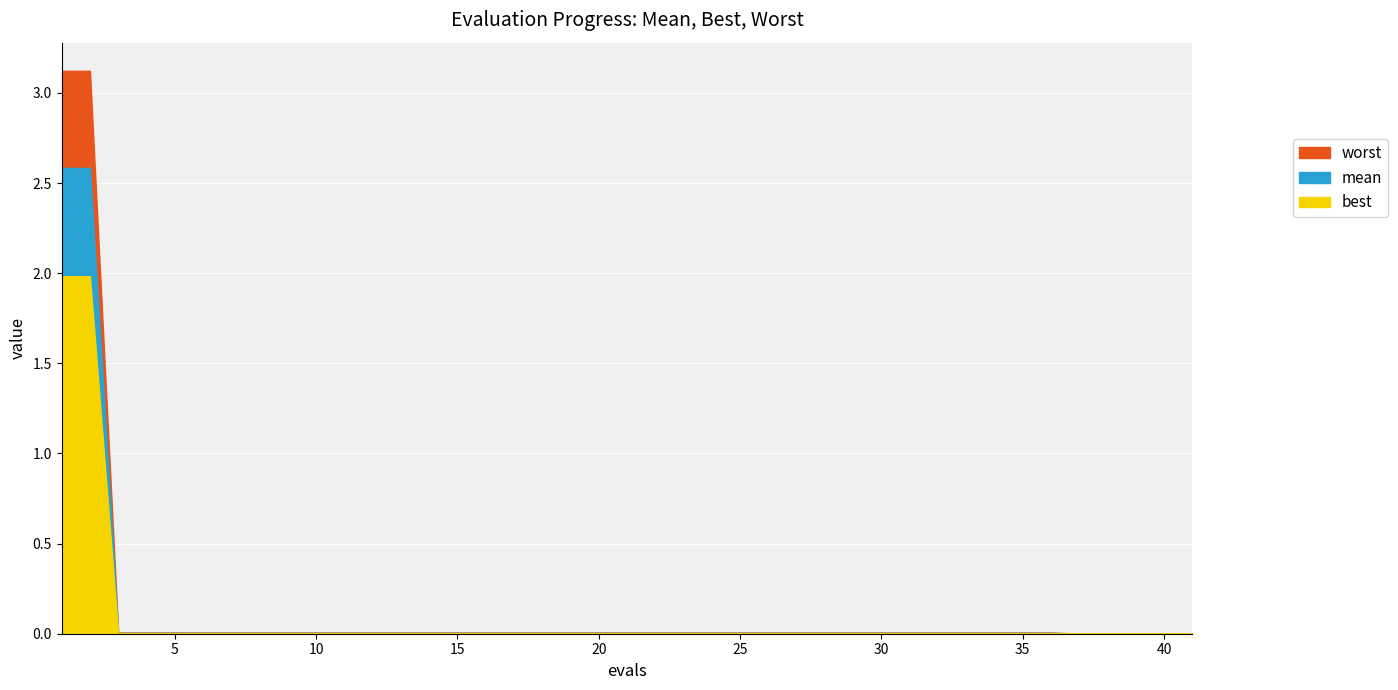

Is it true that worst equals 3.1 at 2?

True